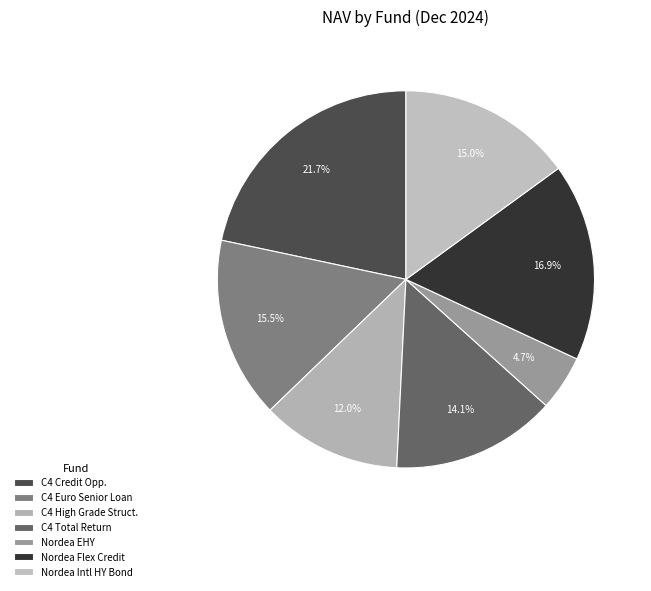

How many segments does this pie chart have?

7